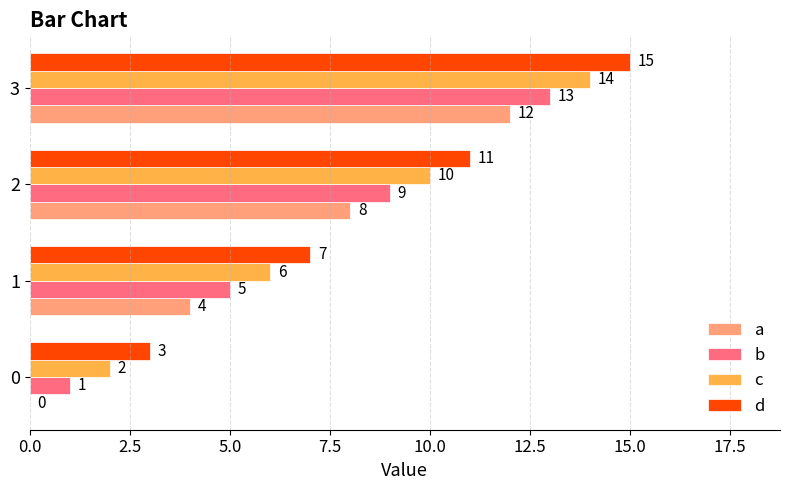

What value does the c series have at 2?

10